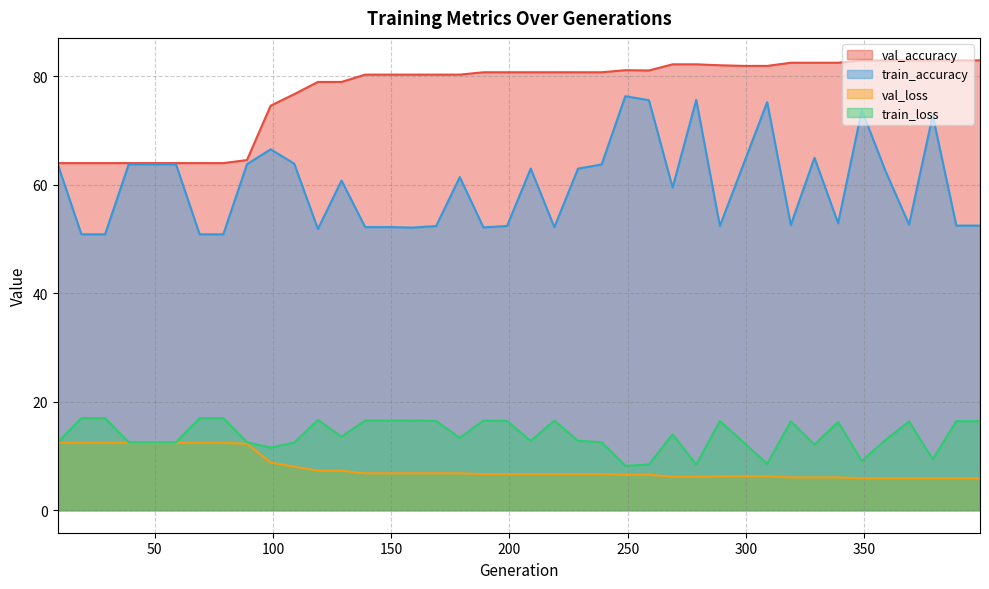

Reading left to right, transcribe all the data shown in this chart.

val_accuracy: 9=64.0	19=64.0	29=64.0	39=64.0	49=64.0	59=64.0	69=64.0	79=64.0	89=64.5	99=74.6	109=76.7	119=78.9	129=78.9	139=80.3	149=80.3	159=80.3	169=80.3	179=80.3	189=80.7	199=80.7	209=80.7	219=80.7	229=80.7	239=80.7	249=81.1	259=81.1	269=82.2	279=82.2	289=82.0	299=81.9	309=81.9	319=82.5	329=82.5	339=82.5	349=82.9	359=82.9	369=82.9	379=82.9	389=82.9	399=82.9
train_accuracy: 9=63.8	19=50.9	29=50.9	39=63.8	49=63.8	59=63.8	69=50.9	79=50.9	89=63.8	99=66.5	109=63.9	119=51.8	129=60.8	139=52.2	149=52.2	159=52.1	169=52.4	179=61.4	189=52.1	199=52.4	209=63.0	219=52.2	229=63.0	239=63.7	249=76.3	259=75.6	269=59.5	279=75.6	289=52.4	299=63.8	309=75.2	319=52.6	329=65.0	339=52.9	349=73.7	359=62.6	369=52.7	379=72.8	389=52.5	399=52.5
val_loss: 9=12.4	19=12.4	29=12.4	39=12.4	49=12.4	59=12.4	69=12.4	79=12.4	89=12.2	99=8.8	109=8.1	119=7.3	129=7.3	139=6.8	149=6.8	159=6.8	169=6.8	179=6.8	189=6.7	199=6.7	209=6.7	219=6.7	229=6.7	239=6.7	249=6.5	259=6.5	269=6.2	279=6.2	289=6.2	299=6.3	309=6.3	319=6.1	329=6.1	339=6.1	349=5.9	359=5.9	369=5.9	379=5.9	389=5.9	399=5.9
train_loss: 9=12.5	19=17.0	29=17.0	39=12.5	49=12.5	59=12.5	69=17.0	79=17.0	89=12.5	99=11.6	109=12.5	119=16.6	129=13.5	139=16.5	149=16.5	159=16.5	169=16.4	179=13.3	189=16.5	199=16.4	209=12.8	219=16.5	229=12.8	239=12.5	249=8.2	259=8.4	269=14.0	279=8.4	289=16.4	299=12.5	309=8.6	319=16.4	329=12.1	339=16.3	349=9.1	359=12.9	369=16.4	379=9.4	389=16.4	399=16.4